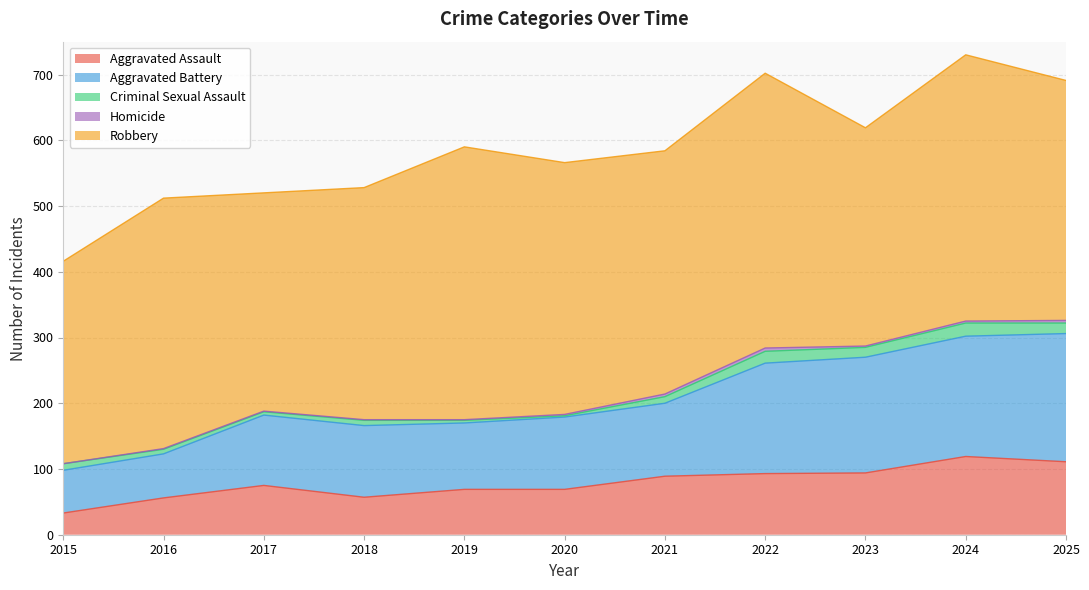

Does the chart have visible grid lines?

Yes